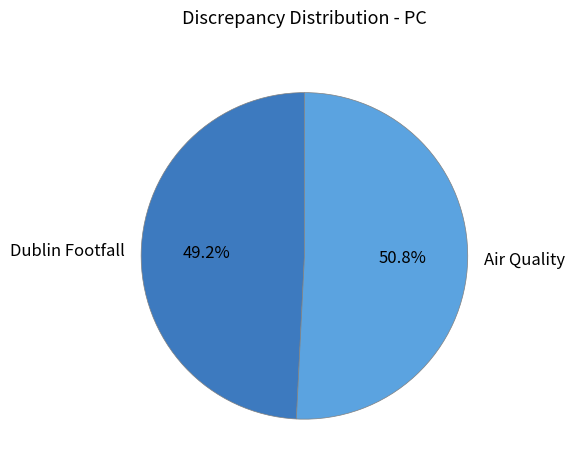

How many slices are in this pie chart?

2